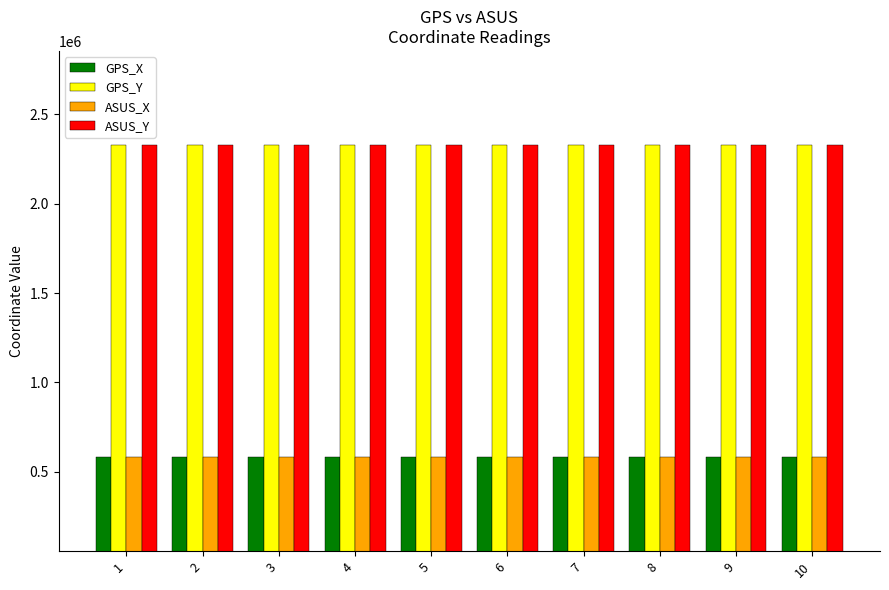

What is the lowest value of the GPS_X series?

580630